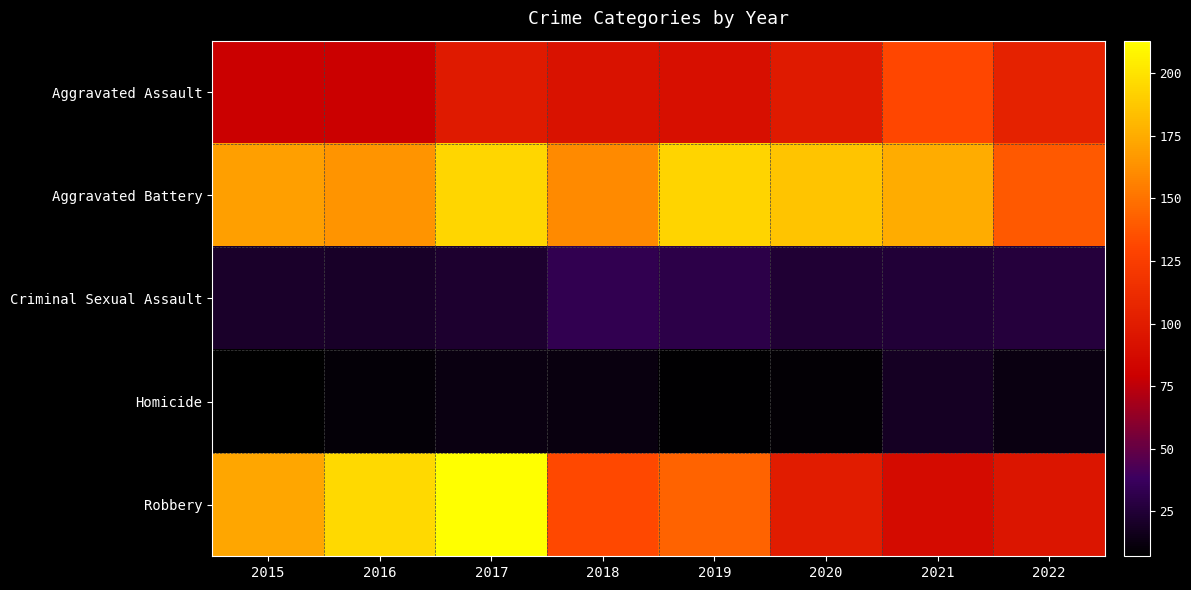

Reading left to right, extract all data points from this chart.

Aggravated Assault: 2015=79	2016=79	2017=99	2018=93	2019=91	2020=99	2021=131	2022=105
Aggravated Battery: 2015=169	2016=164	2017=194	2018=160	2019=193	2020=186	2021=175	2022=139
Criminal Sexual Assault: 2015=21	2016=20	2017=23	2018=33	2019=31	2020=24	2021=25	2022=27
Homicide: 2015=7	2016=10	2017=13	2018=12	2019=8	2020=9	2021=19	2022=13
Robbery: 2015=172	2016=196	2017=213	2018=132	2019=143	2020=101	2021=88	2022=95